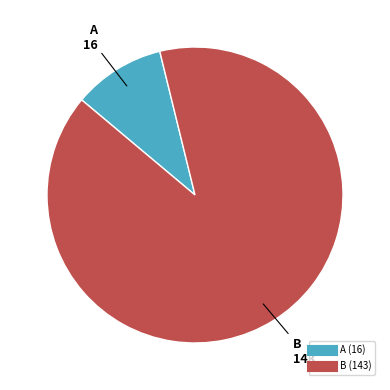

Is it true that B is 82% of the pie?

False